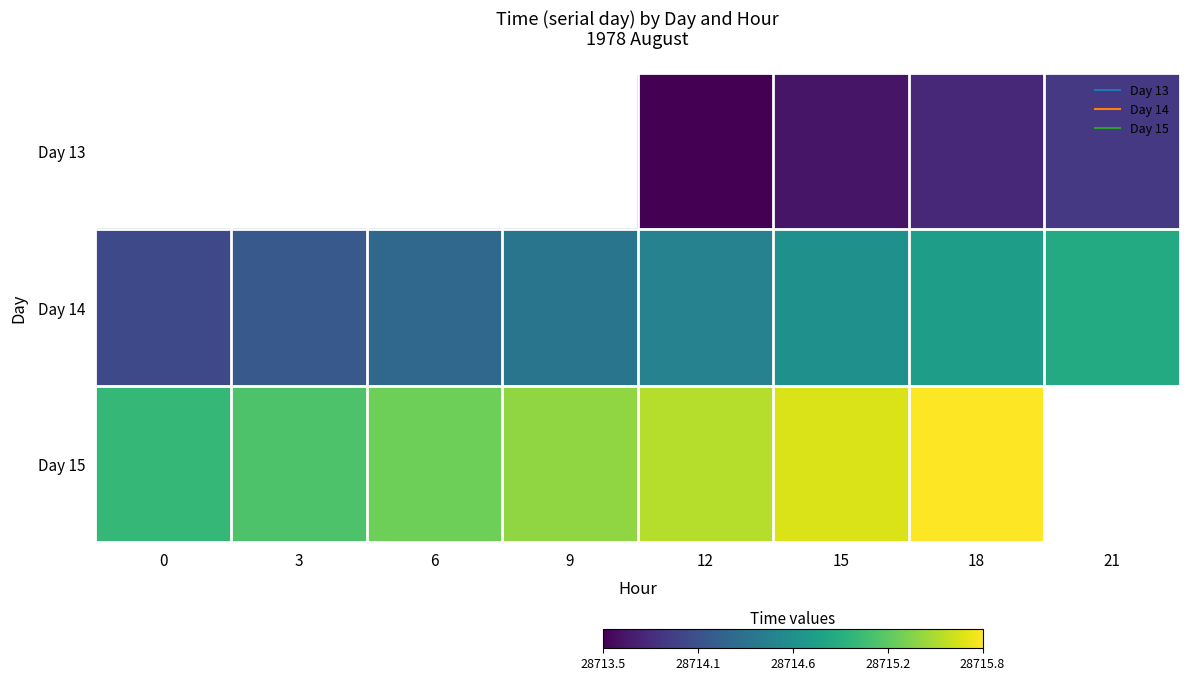

Which label corresponds to the largest value in the chart?

18